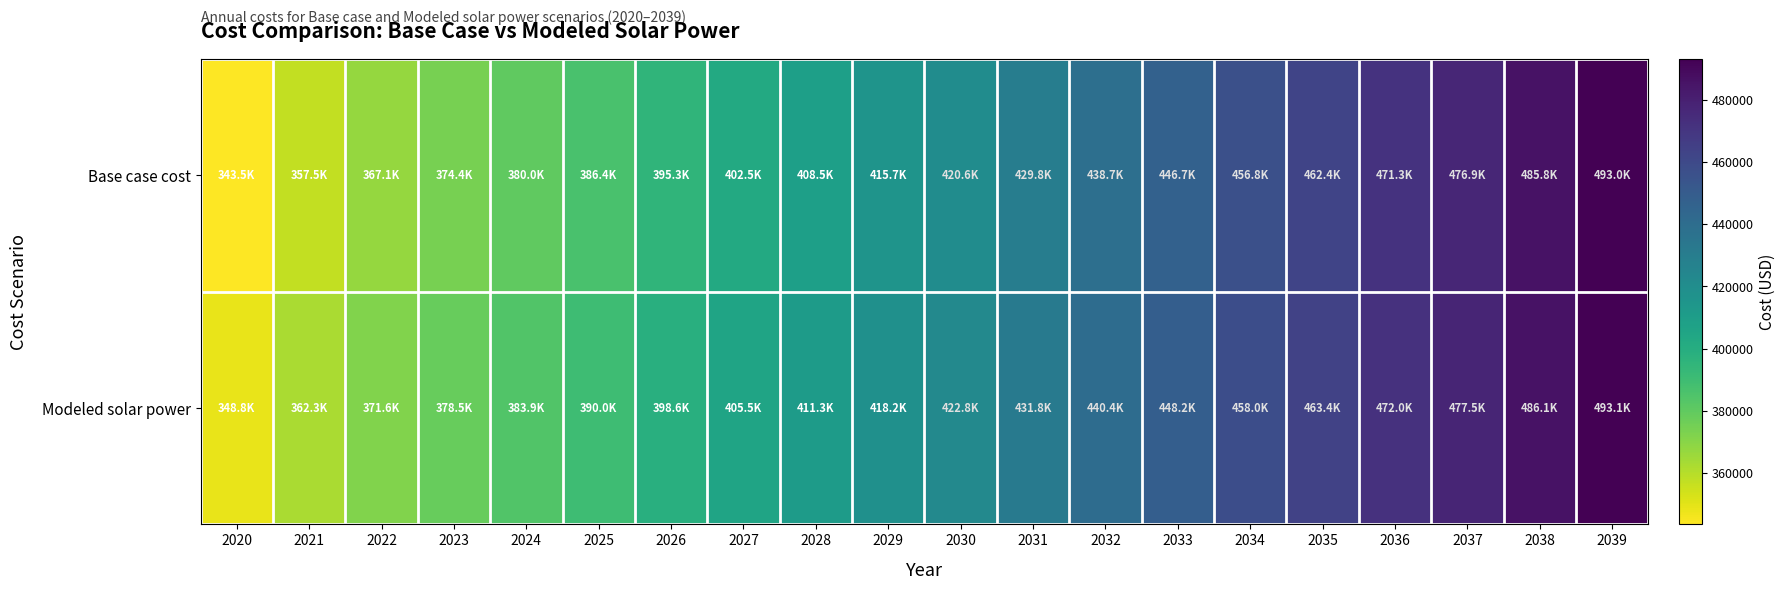

At which category is the sum across all series the highest?

2039